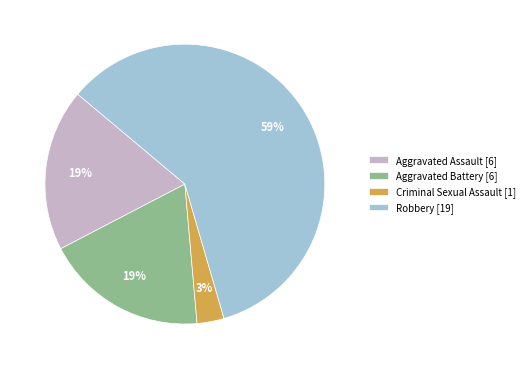

Between Robbery and Aggravated Assault, which is larger?

Robbery